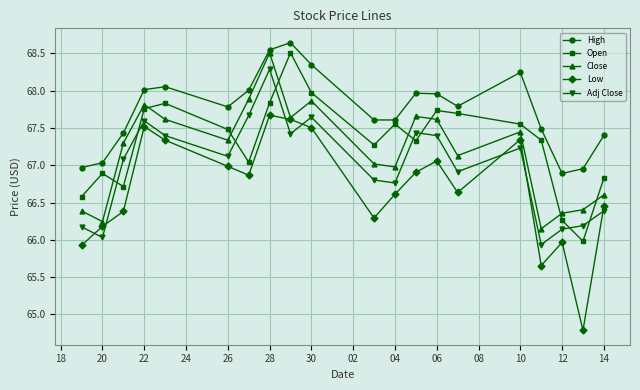

Which series has the largest range (max minus min)?

Low